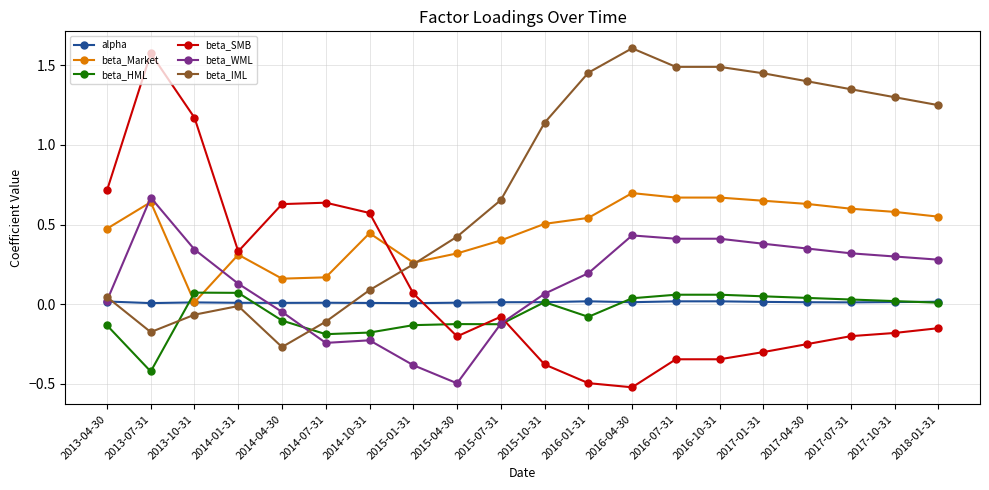

True or false: beta_SMB has a value of -0.2 at 2017-10-31.

True